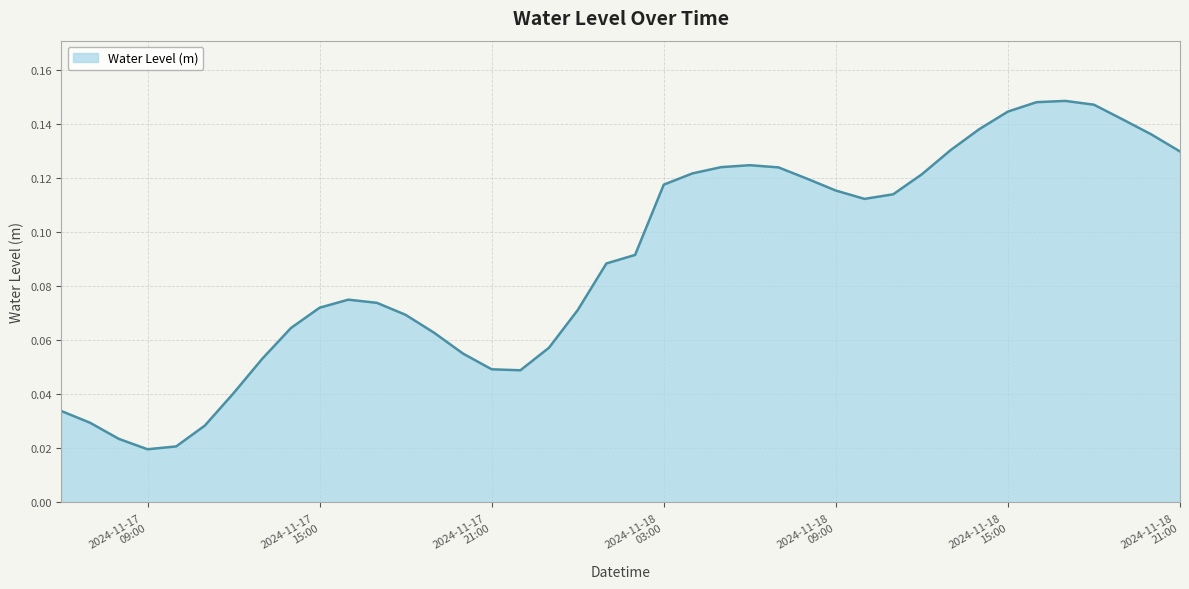

Where is the first local maximum?

2024-11-17 16:00:00